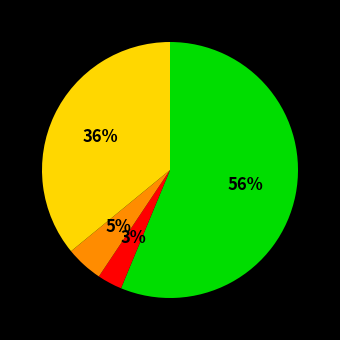

To the nearest percent, what is the average slice percentage?

25%